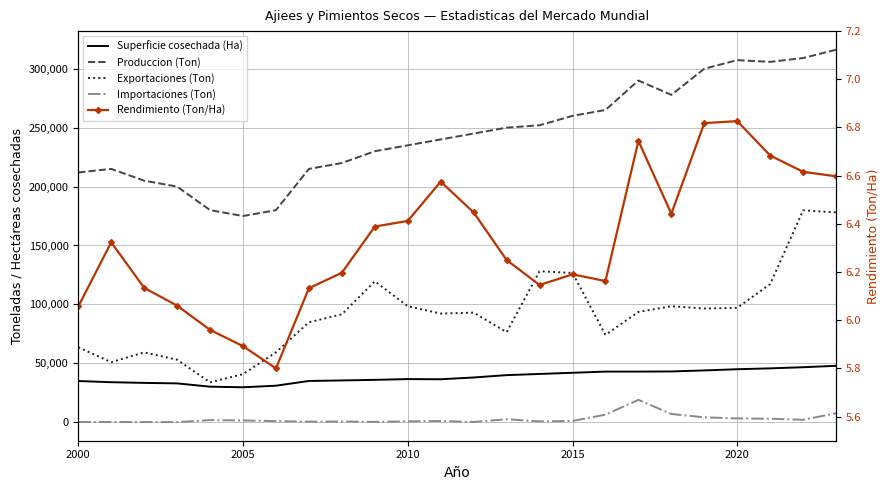

Is this an area chart (filled region under the line)?

No